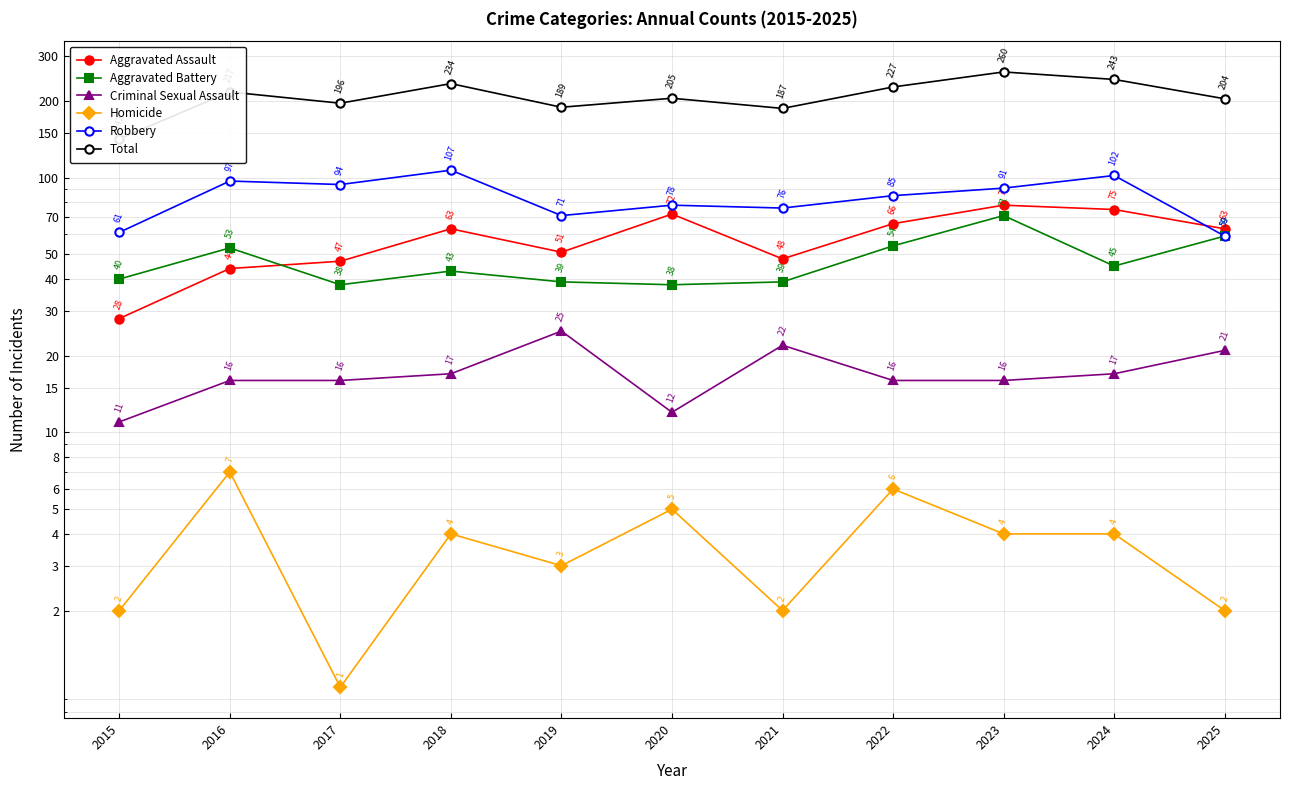

Where is the first local maximum for Total?

2016